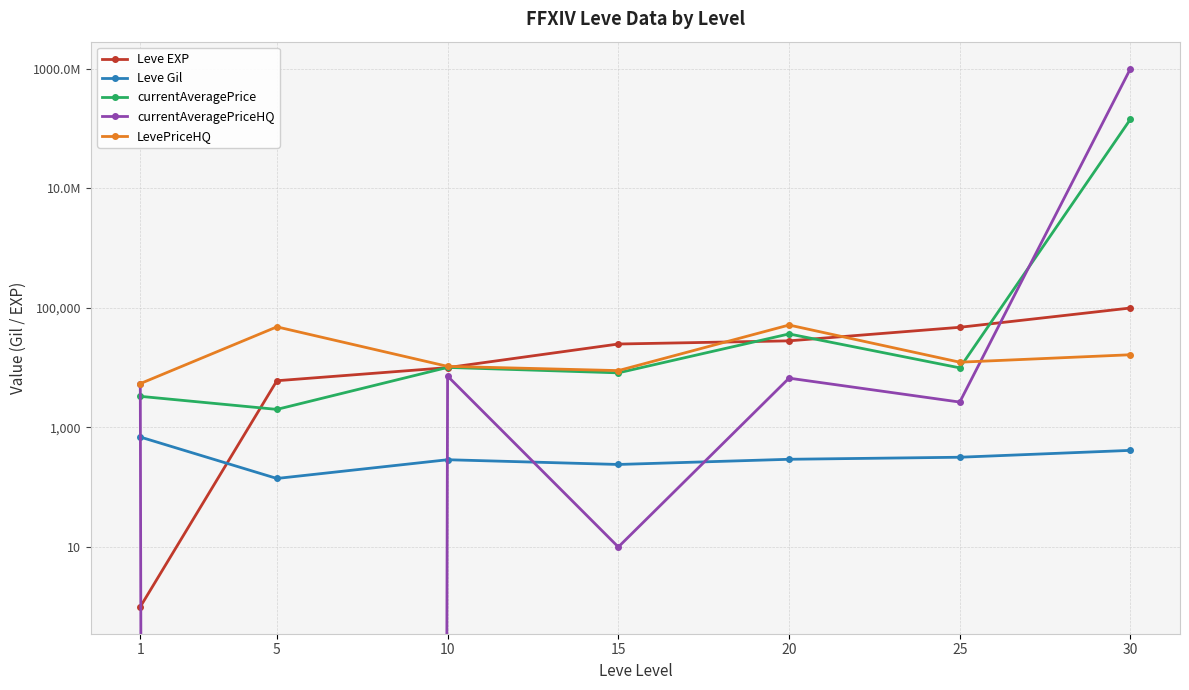

Is the value of currentAveragePrice at 15 greater than the value of LevePriceHQ at 15?

No